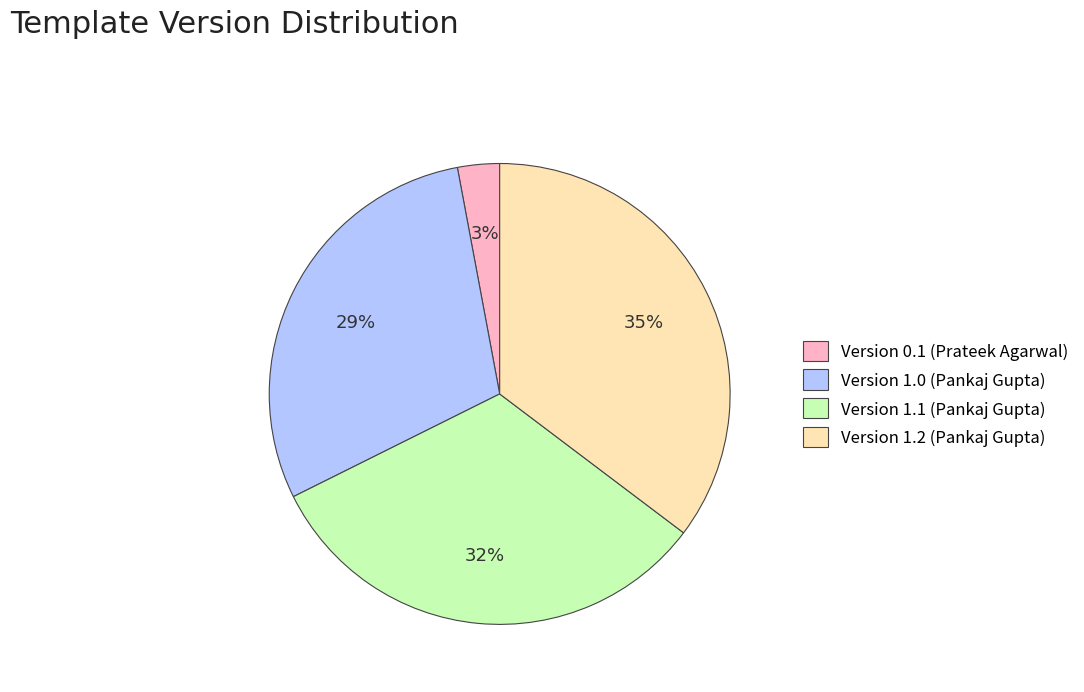

What is the ratio of the value at Version 0.1 (Prateek Agarwal) to the value at Version 1.1 (Pankaj Gupta)?

0.1